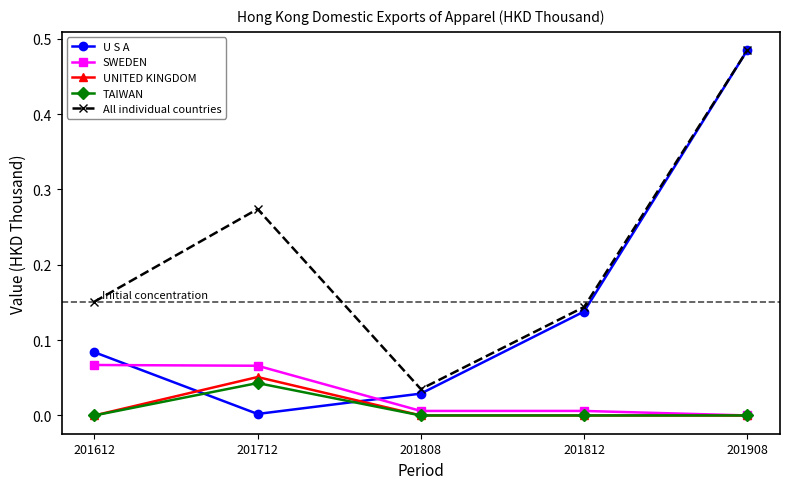

The value of TAIWAN at 201908 is 0.0. True or false?

True